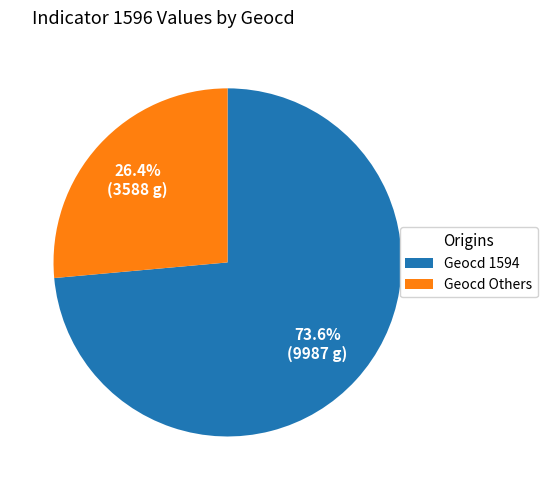

Which slice is the largest?

Geocd 1594